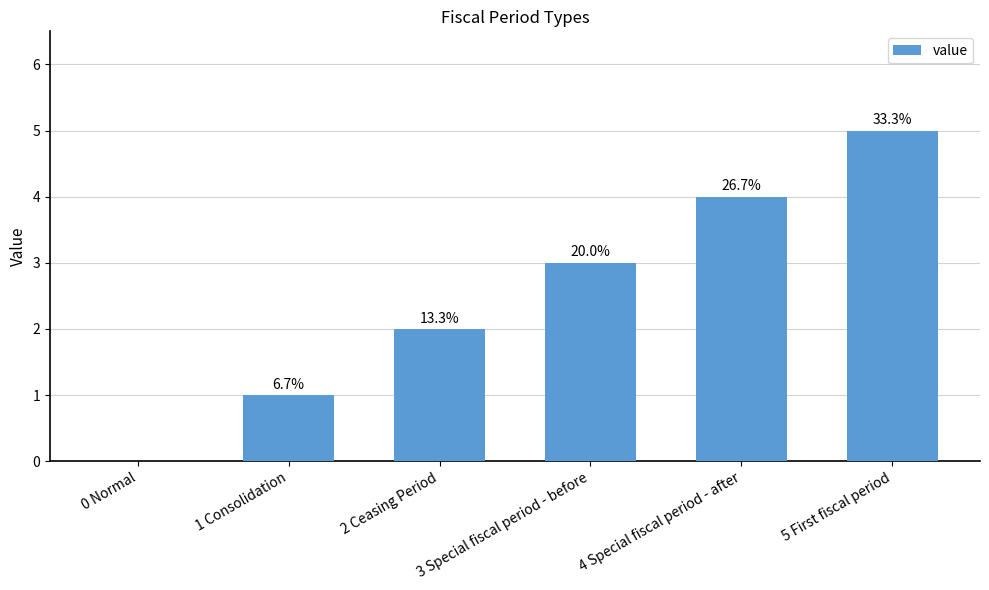

Are the bars horizontal?

No